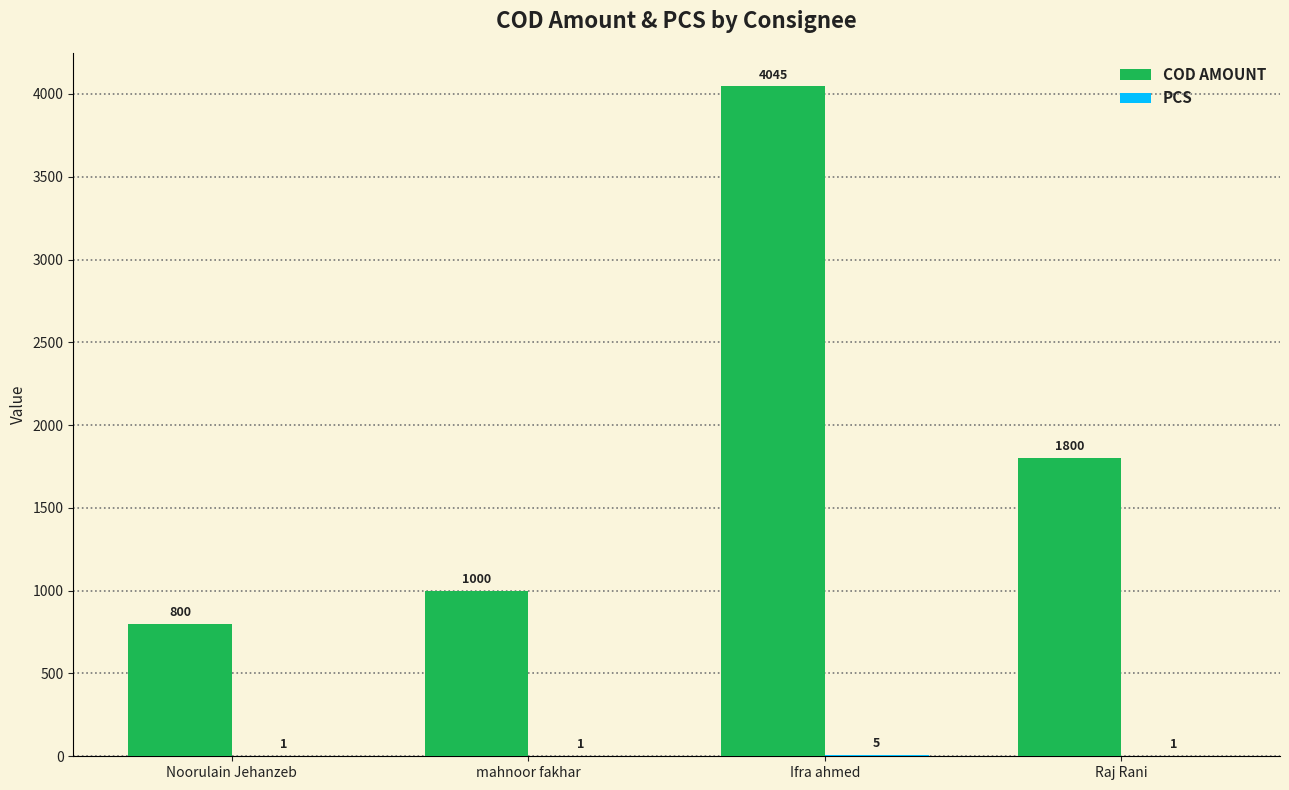

Between mahnoor fakhar and Ifra ahmed, which series saw the biggest shift?

COD AMOUNT